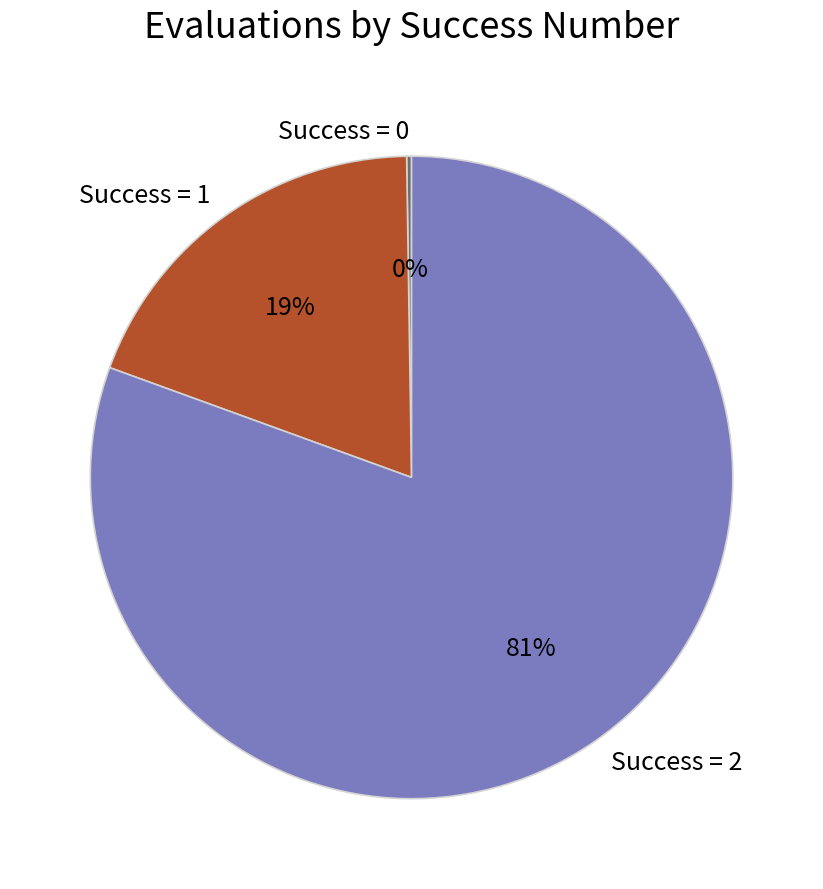

Is there any slice that represents more than half of the pie?

Yes